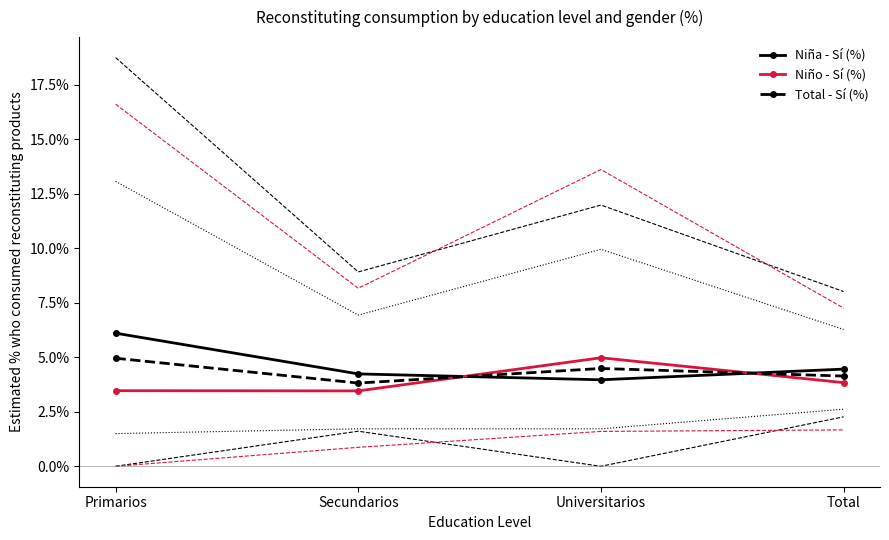

Reading left to right, what are all the values shown in this chart?

Niña - Sí (%): Primarios=6.1	Secundarios=4.2	Universitarios=4.0	Total=4.5
Niño - Sí (%): Primarios=3.5	Secundarios=3.5	Universitarios=5.0	Total=3.8
Total - Sí (%): Primarios=5.0	Secundarios=3.8	Universitarios=4.5	Total=4.1